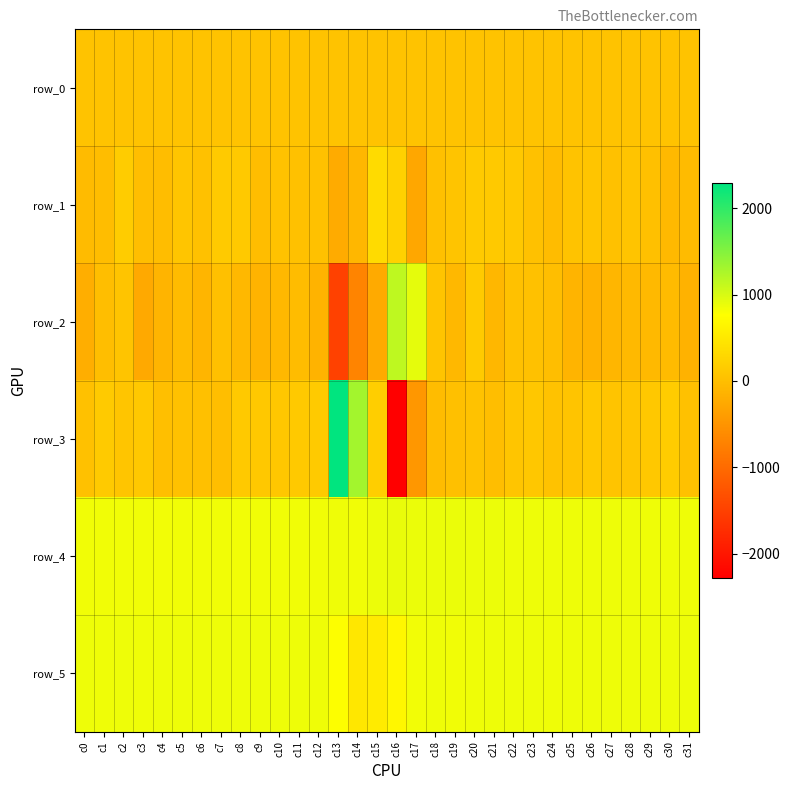

How many values in the row_1 series are below 37?

16